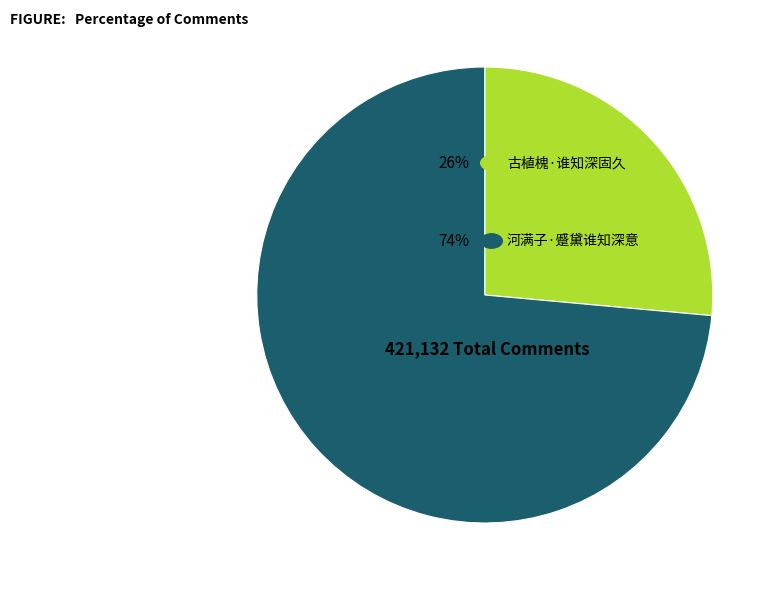

Does any single category account for the majority?

Yes